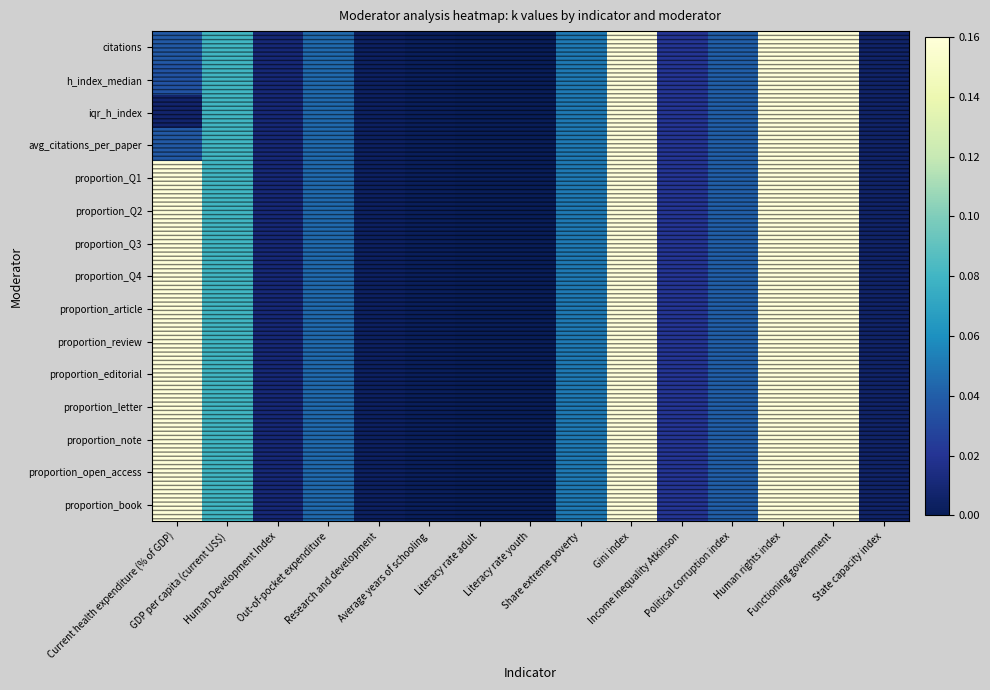

Reading left to right, transcribe all the data shown in this chart.

citations: Current health expenditure (% of GDP)=0.0	GDP per capita (current US$)=0.1	Human Development Index=0.0	Out-of-pocket expenditure=0.0	Research and development=0.0	Average years of schooling=0.0	Literacy rate adult=0.0	Literacy rate youth=0.0	Share extreme poverty=0.1	Gini index=0.4	Income inequality Atkinson=0.0	Political corruption index=0.0	Human rights index=0.6	Functioning government=0.5	State capacity index=0.0
h_index_median: Current health expenditure (% of GDP)=0.0	GDP per capita (current US$)=0.1	Human Development Index=0.0	Out-of-pocket expenditure=0.0	Research and development=0.0	Average years of schooling=0.0	Literacy rate adult=0.0	Literacy rate youth=0.0	Share extreme poverty=0.1	Gini index=0.4	Income inequality Atkinson=0.0	Political corruption index=0.0	Human rights index=0.6	Functioning government=0.5	State capacity index=0.0
iqr_h_index: Current health expenditure (% of GDP)=0.0	GDP per capita (current US$)=0.1	Human Development Index=0.0	Out-of-pocket expenditure=0.0	Research and development=0.0	Average years of schooling=0.0	Literacy rate adult=0.0	Literacy rate youth=0.0	Share extreme poverty=0.1	Gini index=0.4	Income inequality Atkinson=0.0	Political corruption index=0.0	Human rights index=0.6	Functioning government=0.5	State capacity index=0.0
avg_citations_per_paper: Current health expenditure (% of GDP)=0.0	GDP per capita (current US$)=0.1	Human Development Index=0.0	Out-of-pocket expenditure=0.0	Research and development=0.0	Average years of schooling=0.0	Literacy rate adult=0.0	Literacy rate youth=0.0	Share extreme poverty=0.1	Gini index=0.4	Income inequality Atkinson=0.0	Political corruption index=0.0	Human rights index=0.6	Functioning government=0.5	State capacity index=0.0
proportion_Q1: Current health expenditure (% of GDP)=0.4	GDP per capita (current US$)=0.1	Human Development Index=0.0	Out-of-pocket expenditure=0.0	Research and development=0.0	Average years of schooling=0.0	Literacy rate adult=0.0	Literacy rate youth=0.0	Share extreme poverty=0.1	Gini index=0.4	Income inequality Atkinson=0.0	Political corruption index=0.0	Human rights index=0.6	Functioning government=0.5	State capacity index=0.0
proportion_Q2: Current health expenditure (% of GDP)=0.6	GDP per capita (current US$)=0.1	Human Development Index=0.0	Out-of-pocket expenditure=0.0	Research and development=0.0	Average years of schooling=0.0	Literacy rate adult=0.0	Literacy rate youth=0.0	Share extreme poverty=0.1	Gini index=0.4	Income inequality Atkinson=0.0	Political corruption index=0.0	Human rights index=0.6	Functioning government=0.5	State capacity index=0.0
proportion_Q3: Current health expenditure (% of GDP)=0.2	GDP per capita (current US$)=0.1	Human Development Index=0.0	Out-of-pocket expenditure=0.0	Research and development=0.0	Average years of schooling=0.0	Literacy rate adult=0.0	Literacy rate youth=0.0	Share extreme poverty=0.1	Gini index=0.4	Income inequality Atkinson=0.0	Political corruption index=0.0	Human rights index=0.6	Functioning government=0.5	State capacity index=0.0
proportion_Q4: Current health expenditure (% of GDP)=0.7	GDP per capita (current US$)=0.1	Human Development Index=0.0	Out-of-pocket expenditure=0.0	Research and development=0.0	Average years of schooling=0.0	Literacy rate adult=0.0	Literacy rate youth=0.0	Share extreme poverty=0.1	Gini index=0.4	Income inequality Atkinson=0.0	Political corruption index=0.0	Human rights index=0.6	Functioning government=0.5	State capacity index=0.0
proportion_article: Current health expenditure (% of GDP)=0.6	GDP per capita (current US$)=0.1	Human Development Index=0.0	Out-of-pocket expenditure=0.0	Research and development=0.0	Average years of schooling=0.0	Literacy rate adult=0.0	Literacy rate youth=0.0	Share extreme poverty=0.1	Gini index=0.4	Income inequality Atkinson=0.0	Political corruption index=0.0	Human rights index=0.6	Functioning government=0.5	State capacity index=0.0
proportion_review: Current health expenditure (% of GDP)=0.3	GDP per capita (current US$)=0.1	Human Development Index=0.0	Out-of-pocket expenditure=0.0	Research and development=0.0	Average years of schooling=0.0	Literacy rate adult=0.0	Literacy rate youth=0.0	Share extreme poverty=0.1	Gini index=0.4	Income inequality Atkinson=0.0	Political corruption index=0.0	Human rights index=0.6	Functioning government=0.5	State capacity index=0.0
proportion_editorial: Current health expenditure (% of GDP)=0.4	GDP per capita (current US$)=0.1	Human Development Index=0.0	Out-of-pocket expenditure=0.0	Research and development=0.0	Average years of schooling=0.0	Literacy rate adult=0.0	Literacy rate youth=0.0	Share extreme poverty=0.1	Gini index=0.4	Income inequality Atkinson=0.0	Political corruption index=0.0	Human rights index=0.6	Functioning government=0.5	State capacity index=0.0
proportion_letter: Current health expenditure (% of GDP)=0.5	GDP per capita (current US$)=0.1	Human Development Index=0.0	Out-of-pocket expenditure=0.0	Research and development=0.0	Average years of schooling=0.0	Literacy rate adult=0.0	Literacy rate youth=0.0	Share extreme poverty=0.1	Gini index=0.4	Income inequality Atkinson=0.0	Political corruption index=0.0	Human rights index=0.6	Functioning government=0.5	State capacity index=0.0
proportion_note: Current health expenditure (% of GDP)=0.5	GDP per capita (current US$)=0.1	Human Development Index=0.0	Out-of-pocket expenditure=0.0	Research and development=0.0	Average years of schooling=0.0	Literacy rate adult=0.0	Literacy rate youth=0.0	Share extreme poverty=0.1	Gini index=0.4	Income inequality Atkinson=0.0	Political corruption index=0.0	Human rights index=0.6	Functioning government=0.5	State capacity index=0.0
proportion_open_access: Current health expenditure (% of GDP)=0.4	GDP per capita (current US$)=0.1	Human Development Index=0.0	Out-of-pocket expenditure=0.0	Research and development=0.0	Average years of schooling=0.0	Literacy rate adult=0.0	Literacy rate youth=0.0	Share extreme poverty=0.1	Gini index=0.4	Income inequality Atkinson=0.0	Political corruption index=0.0	Human rights index=0.6	Functioning government=0.5	State capacity index=0.0
proportion_book: Current health expenditure (% of GDP)=0.2	GDP per capita (current US$)=0.1	Human Development Index=0.0	Out-of-pocket expenditure=0.0	Research and development=0.0	Average years of schooling=0.0	Literacy rate adult=0.0	Literacy rate youth=0.0	Share extreme poverty=0.1	Gini index=0.4	Income inequality Atkinson=0.0	Political corruption index=0.0	Human rights index=0.6	Functioning government=0.5	State capacity index=0.0